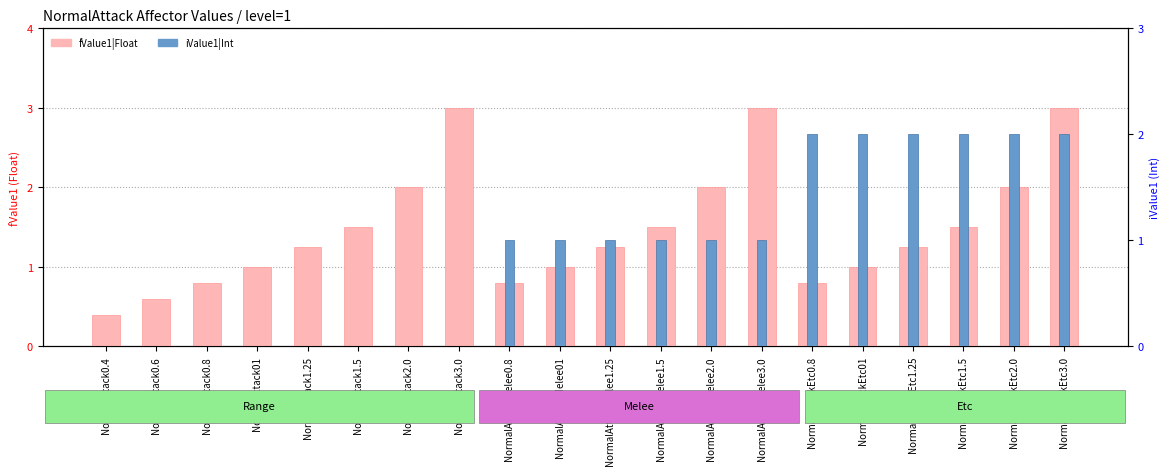

Is it true that fValue1|Float equals 0.8 at NormalAttackMelee1.25?

False